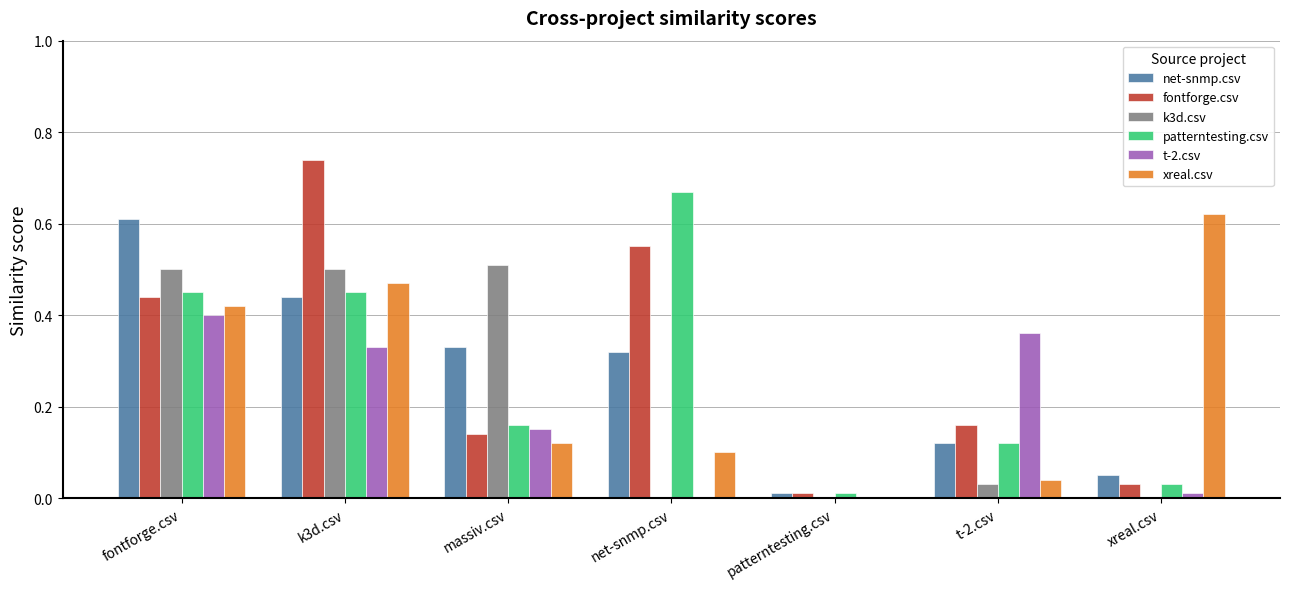

Is the value of patterntesting.csv at t-2.csv greater than the value of xreal.csv at patterntesting.csv?

Yes